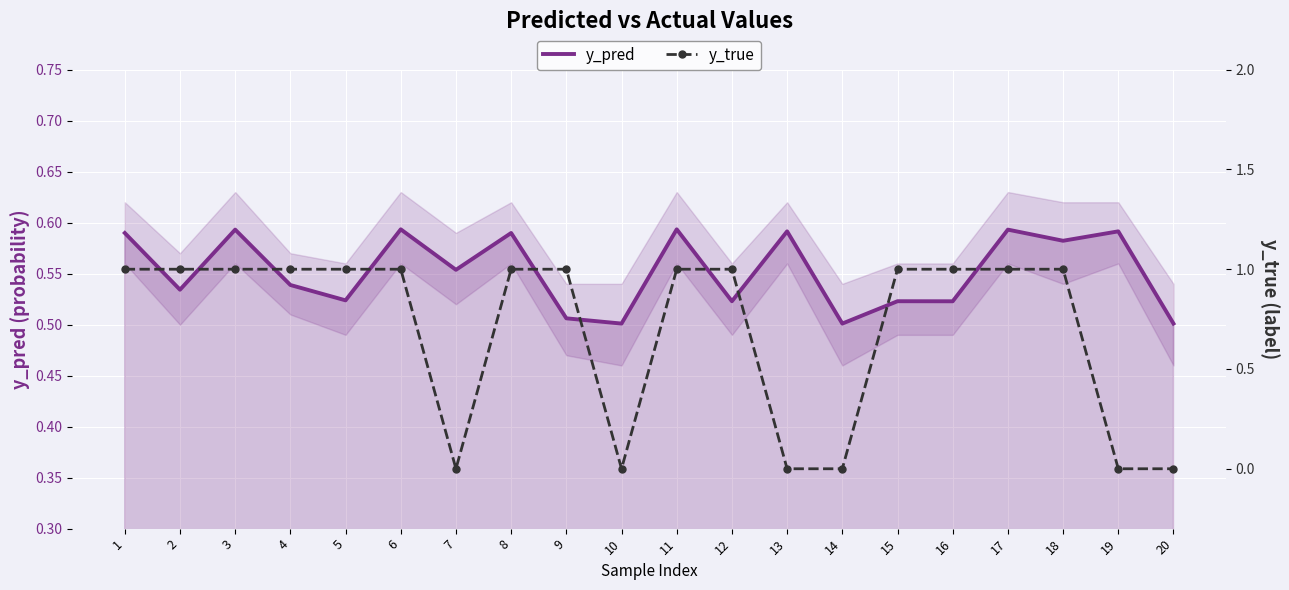

Is this an area chart (filled region under the line)?

No